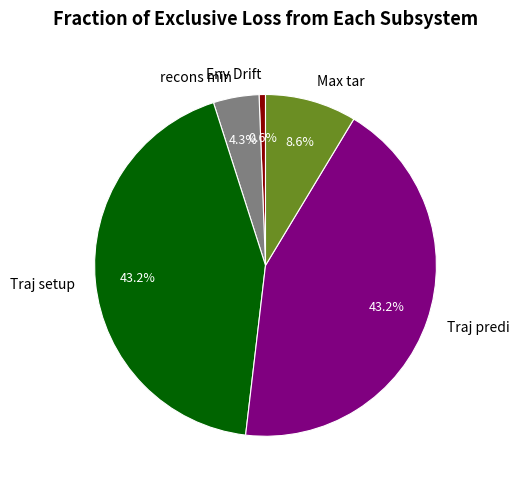

Approximately how many times larger is the value at Env Drift compared to Max tar?

0.1